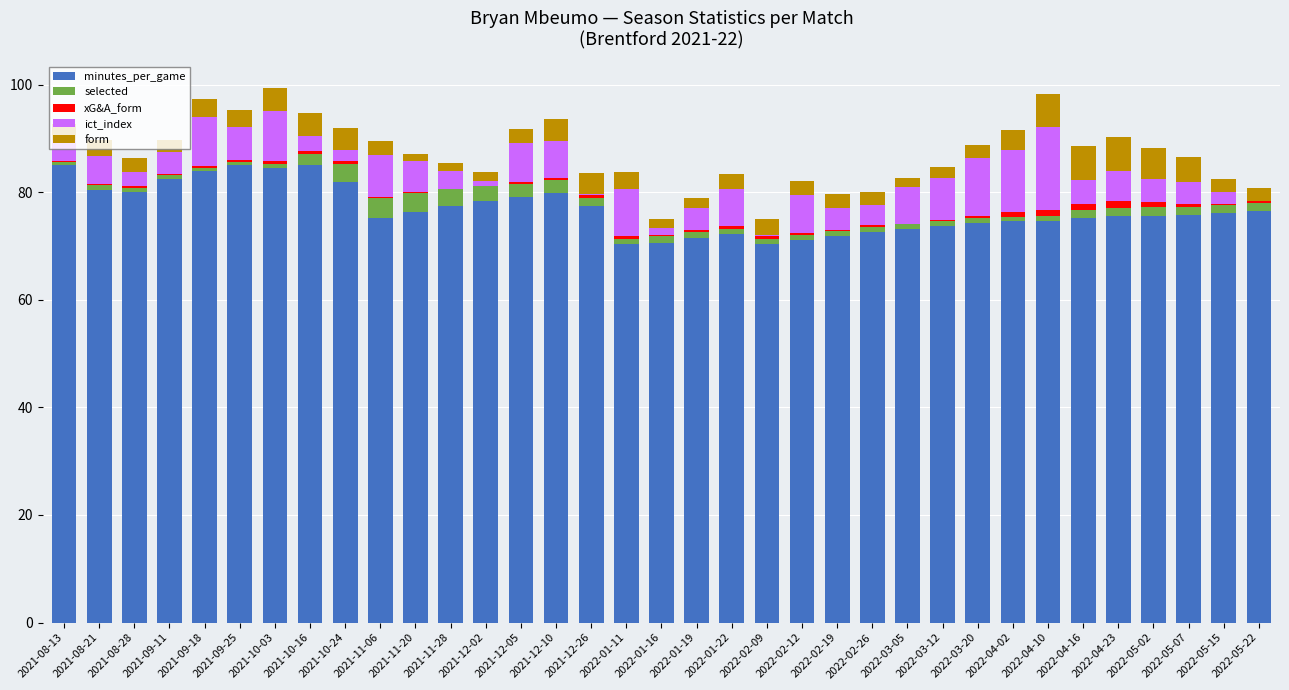

What is the sum of all minutes_per_game values?

2687.8